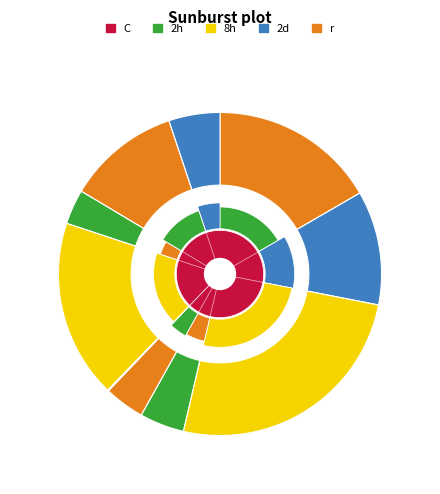

To the nearest percent, what is the average slice percentage?

10%